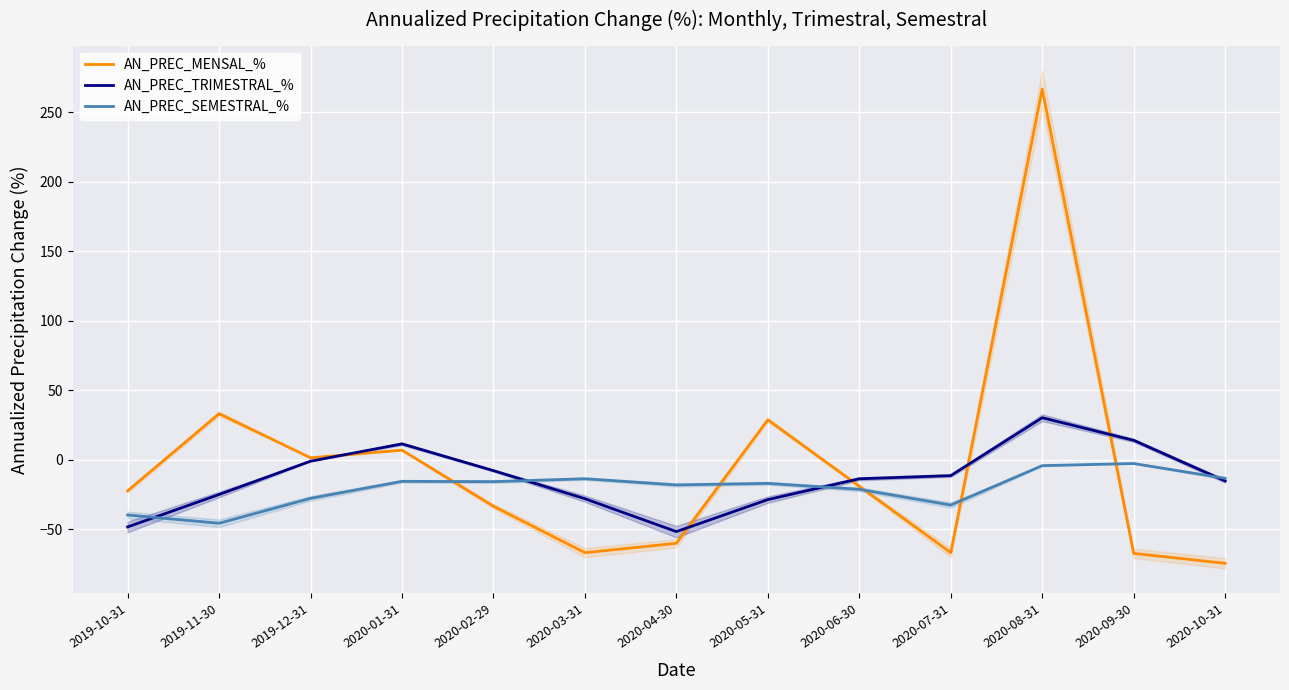

Which series changed the most between 2019-11-30 and 2020-07-31?

AN_PREC_MENSAL_%